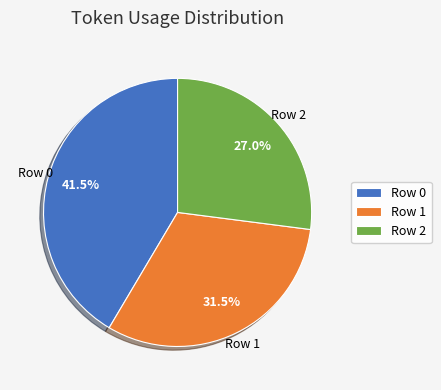

Which slice is the smallest?

Row 2